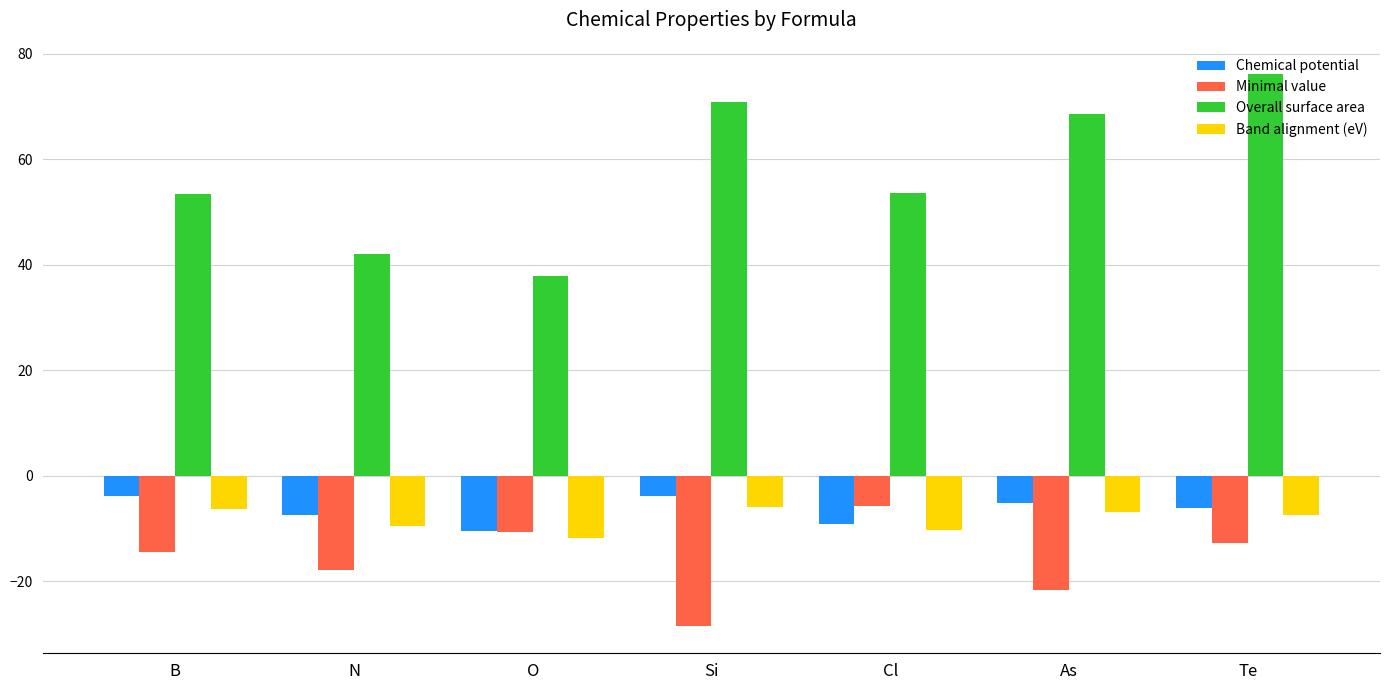

How many distinct data groups are displayed?

4